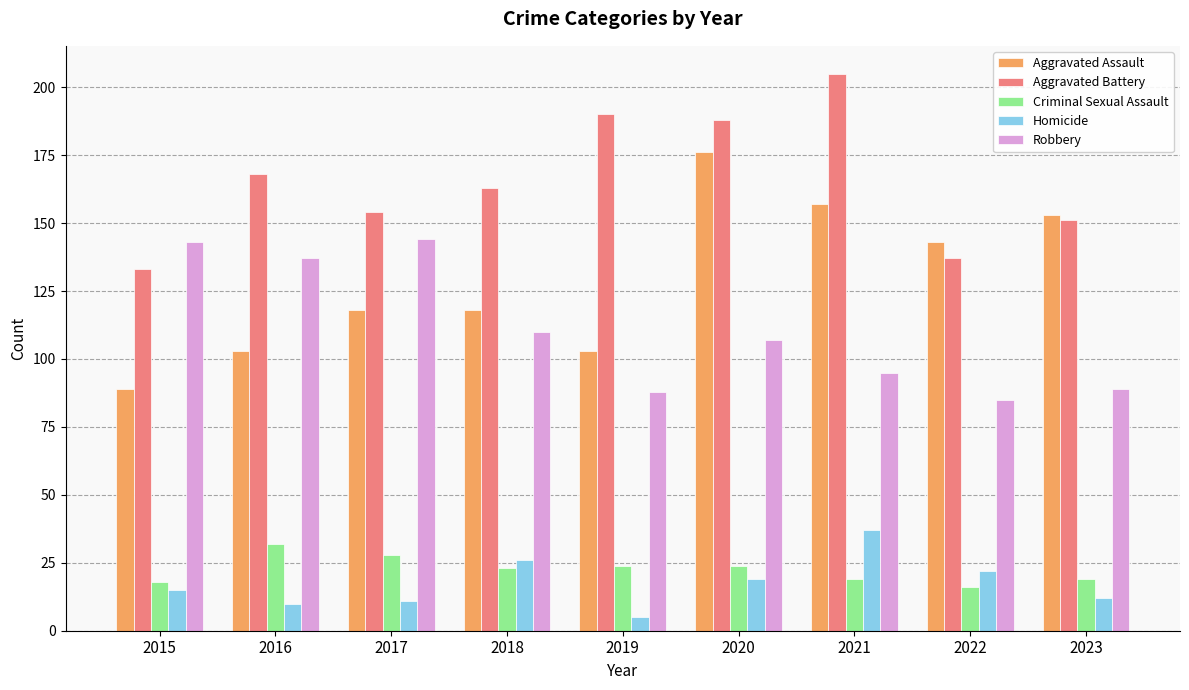

What are all the series names shown in the legend?

Aggravated Assault, Aggravated Battery, Criminal Sexual Assault, Homicide, Robbery